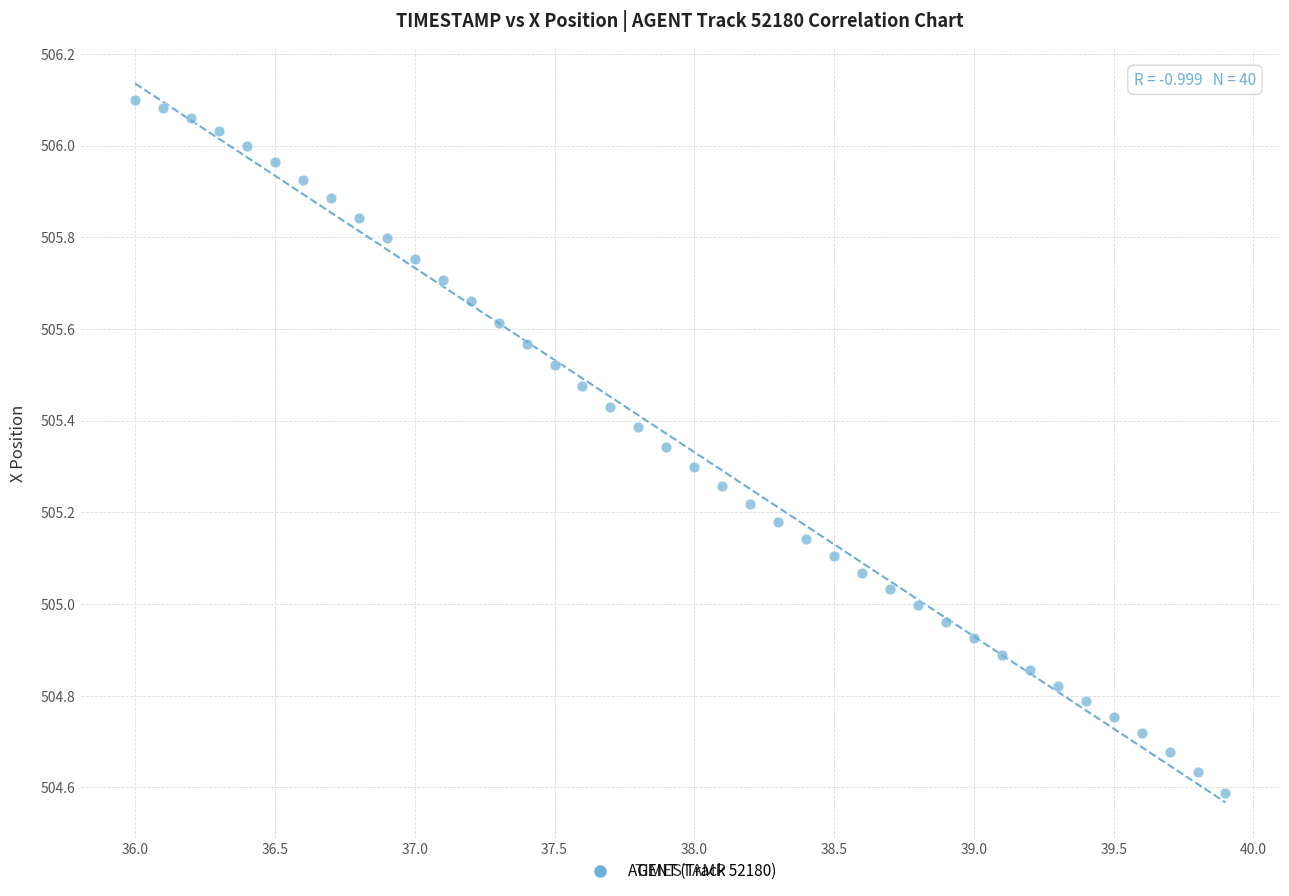

What is the range of Y values (max minus min)?

1.5